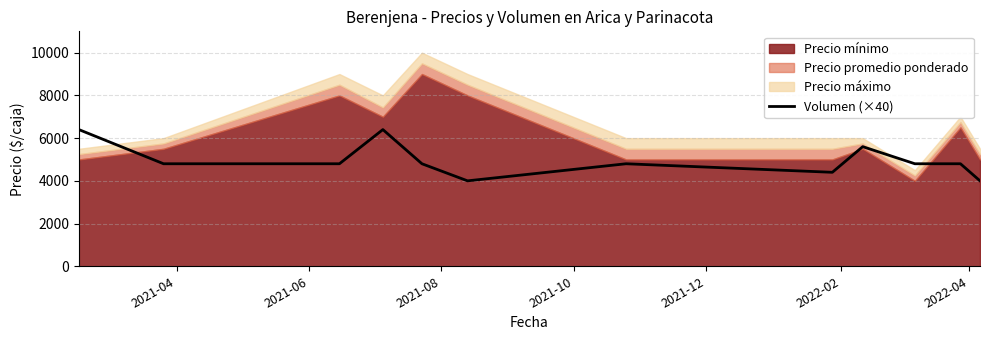

How many values are between 4800 and 5600?

7